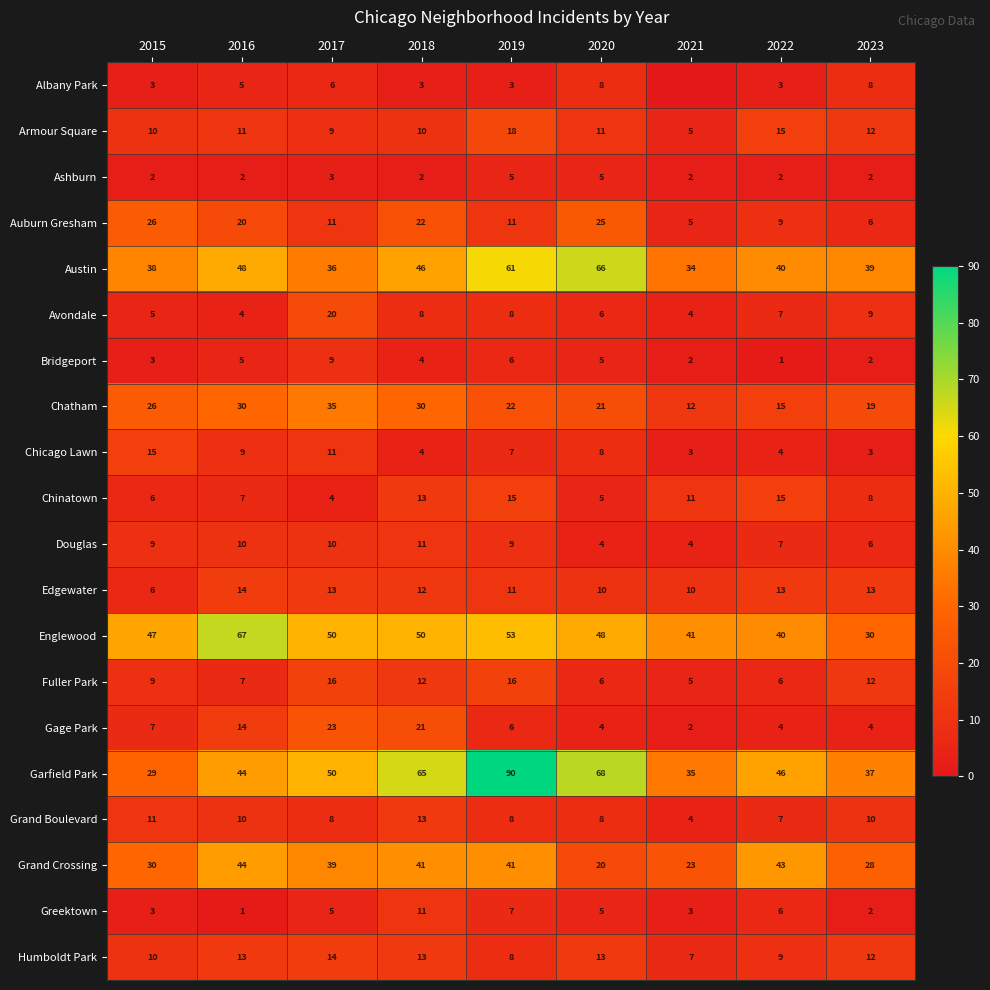

What is the total value across all series at 2019?

405